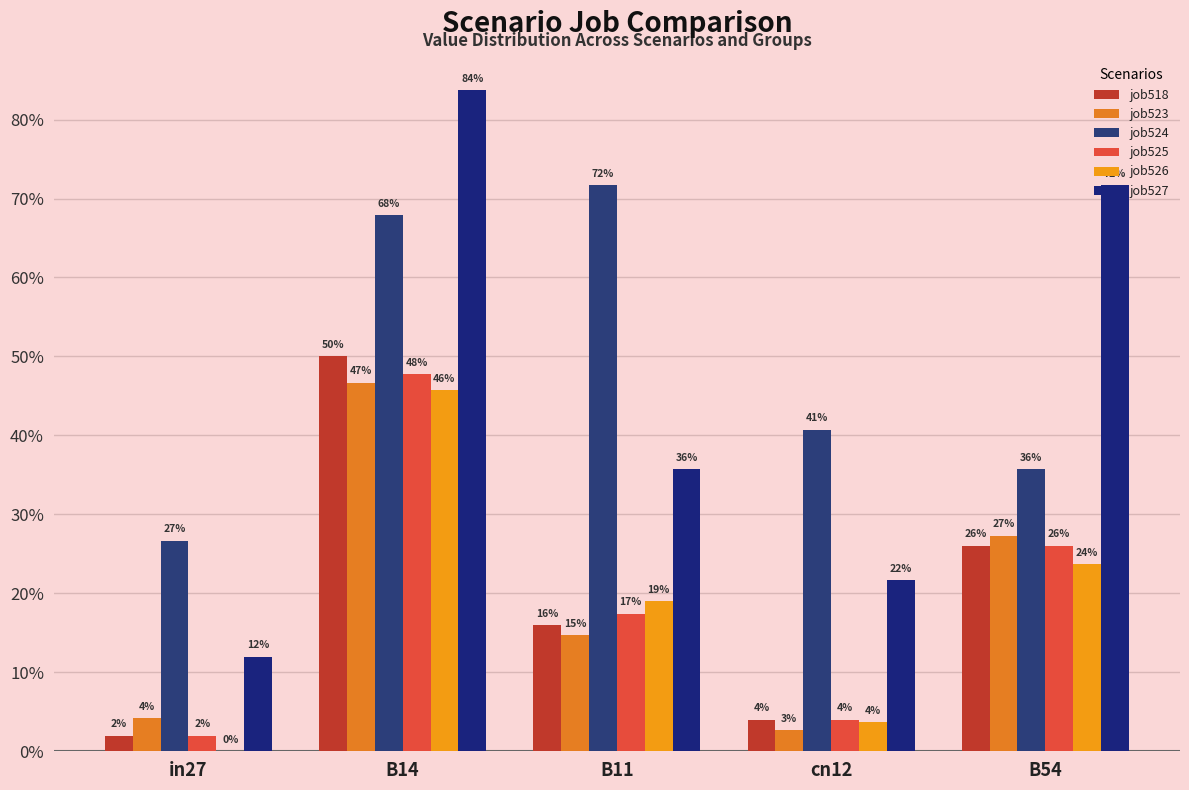

Are the bars grouped side by side (vs. stacked)?

Yes